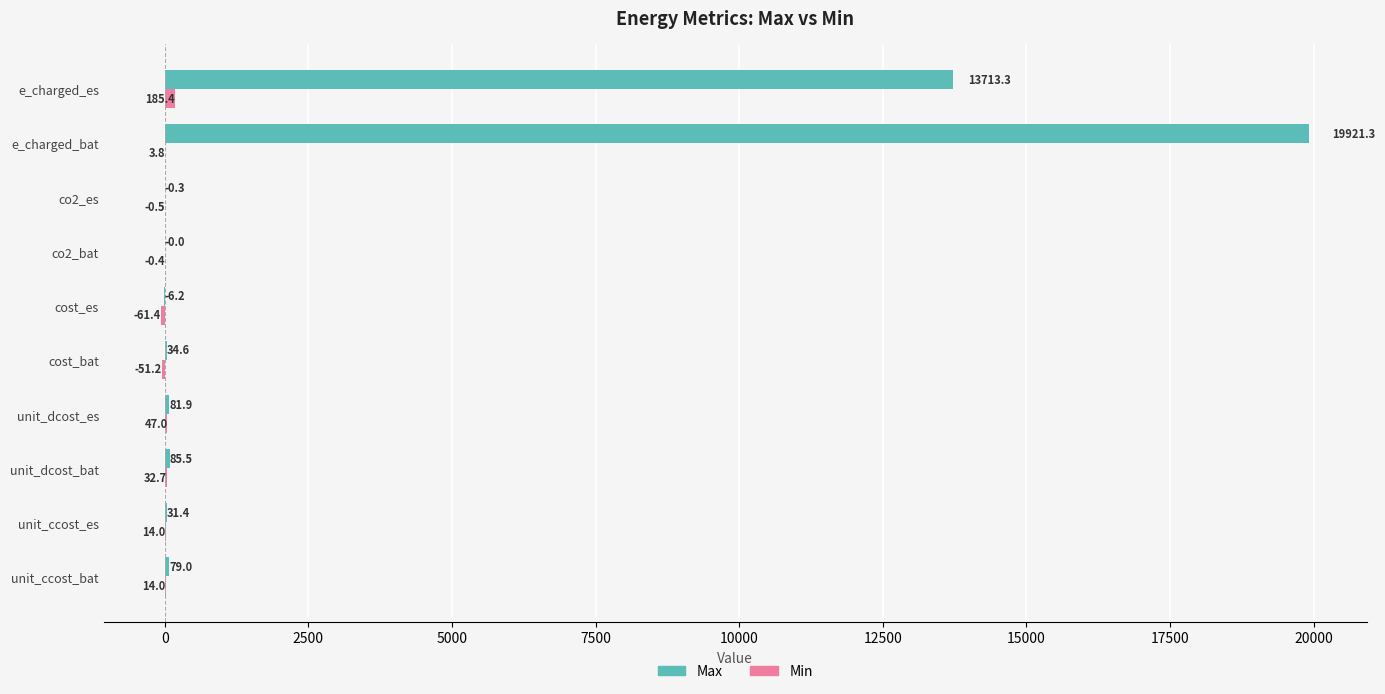

How many categories are shown in the chart?

10